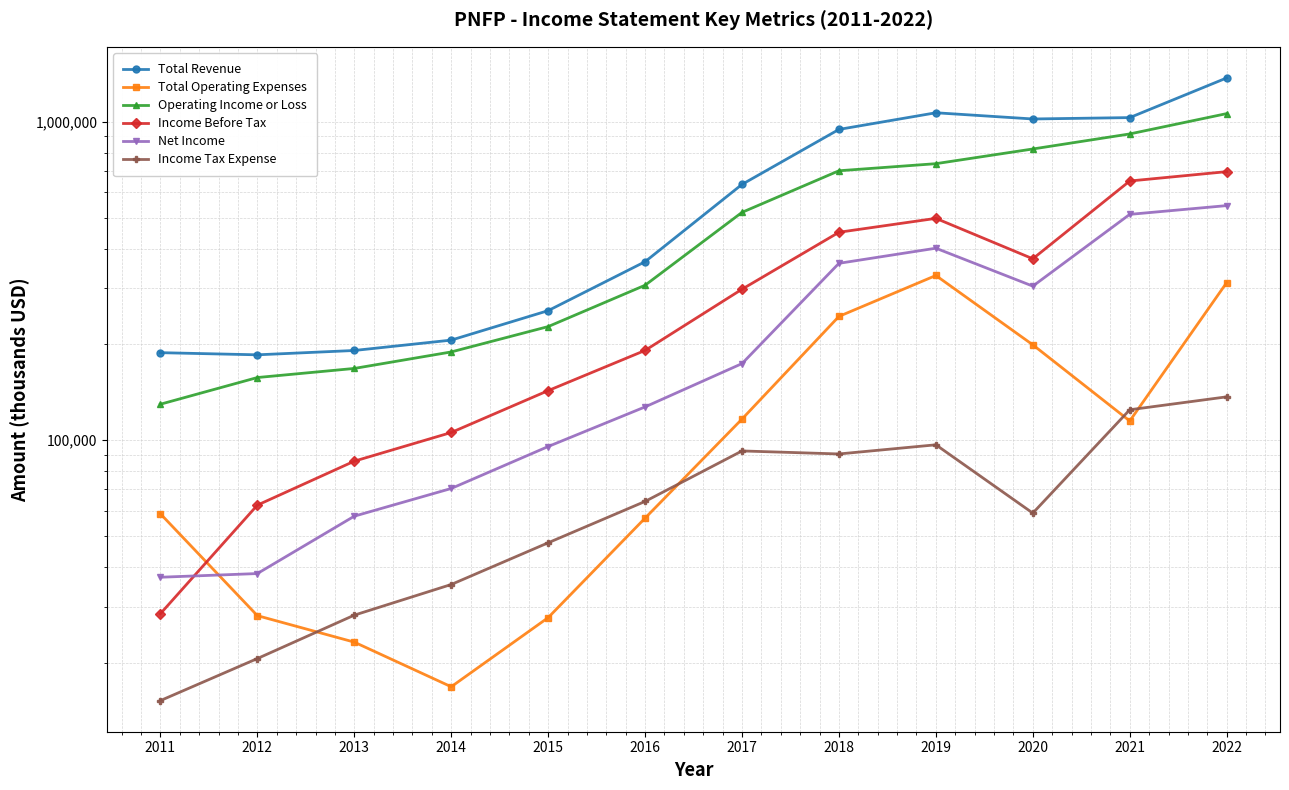

True or false: Net Income and Operating Income or Loss intersect in this chart.

False